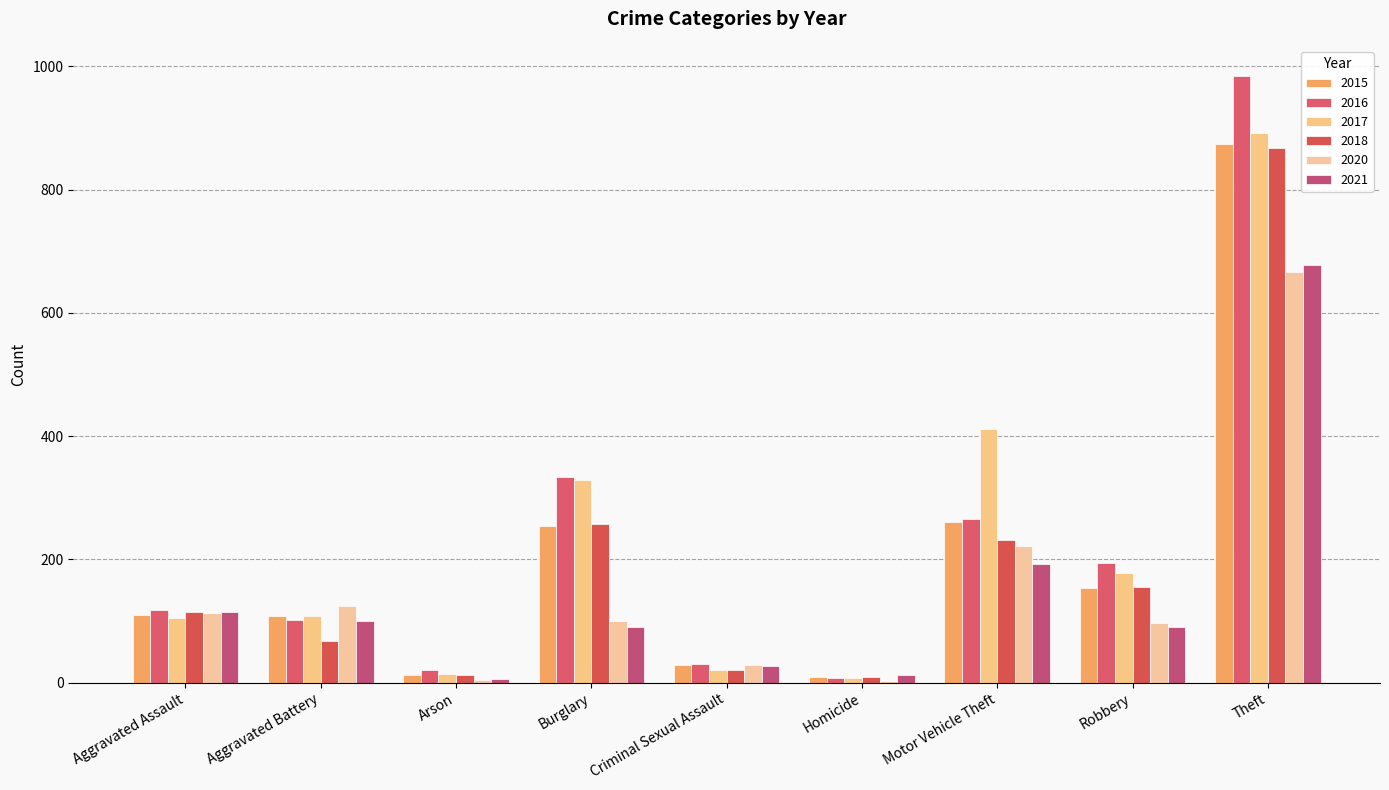

What is the spread (max minus min) of values at Criminal Sexual Assault?

9